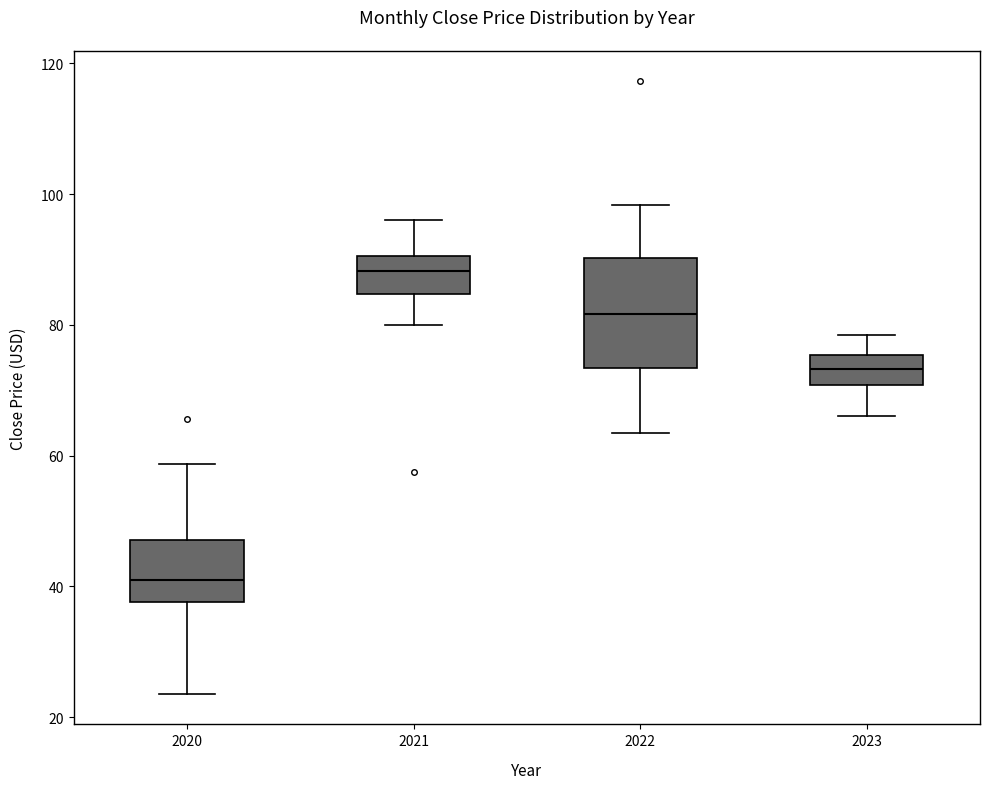

Reading left to right, read every box against the y-axis: the position of its median line, the range the box covers, and the ends of its whiskers. The values are not printed on the chart, so give them approximately, as read against the axis.

2020: median 40, box 38 to 48, whiskers 24 to 58
2021: median 88, box 84 to 90, whiskers 80 to 96
2022: median 82, box 74 to 90, whiskers 64 to 98
2023: median 74, box 70 to 76, whiskers 66 to 78